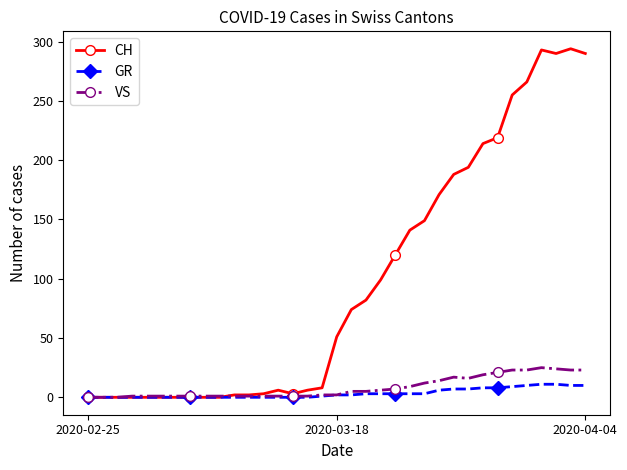

What is the maximum value shown in the chart?

294